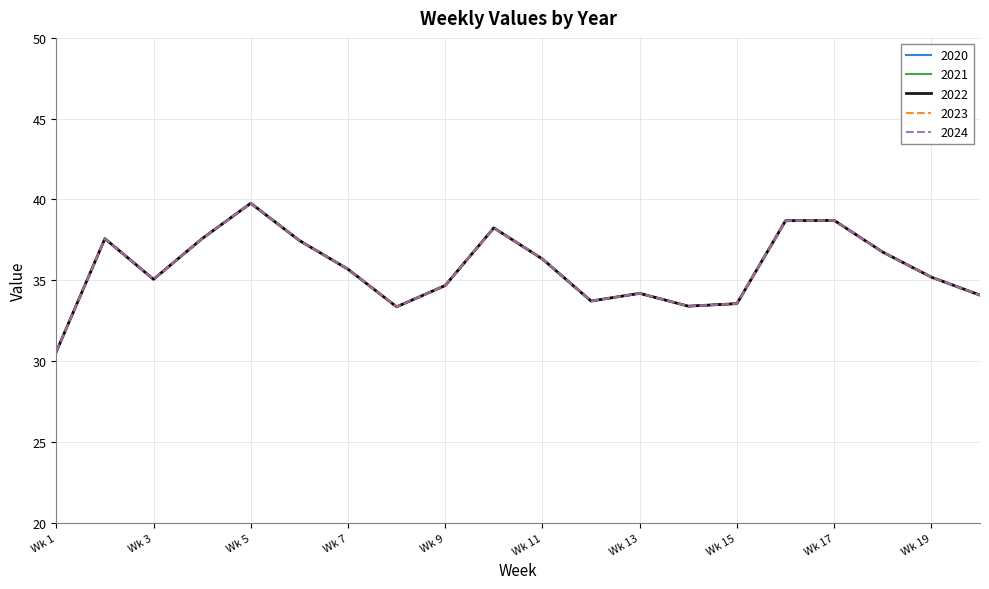

Where does the 2020 series first go above 35?

2